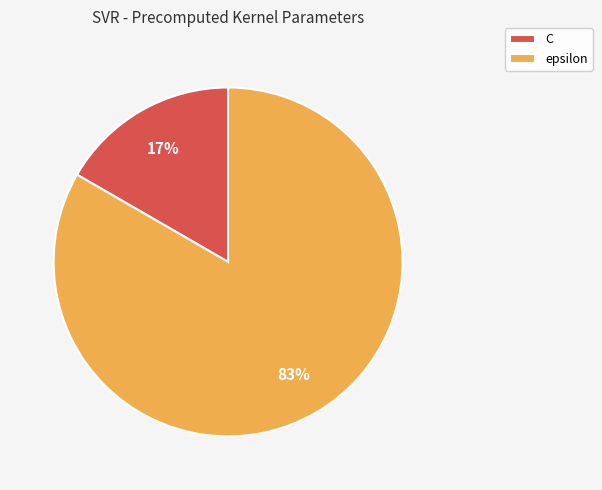

Is the sum of C and epsilon greater than half?

Yes